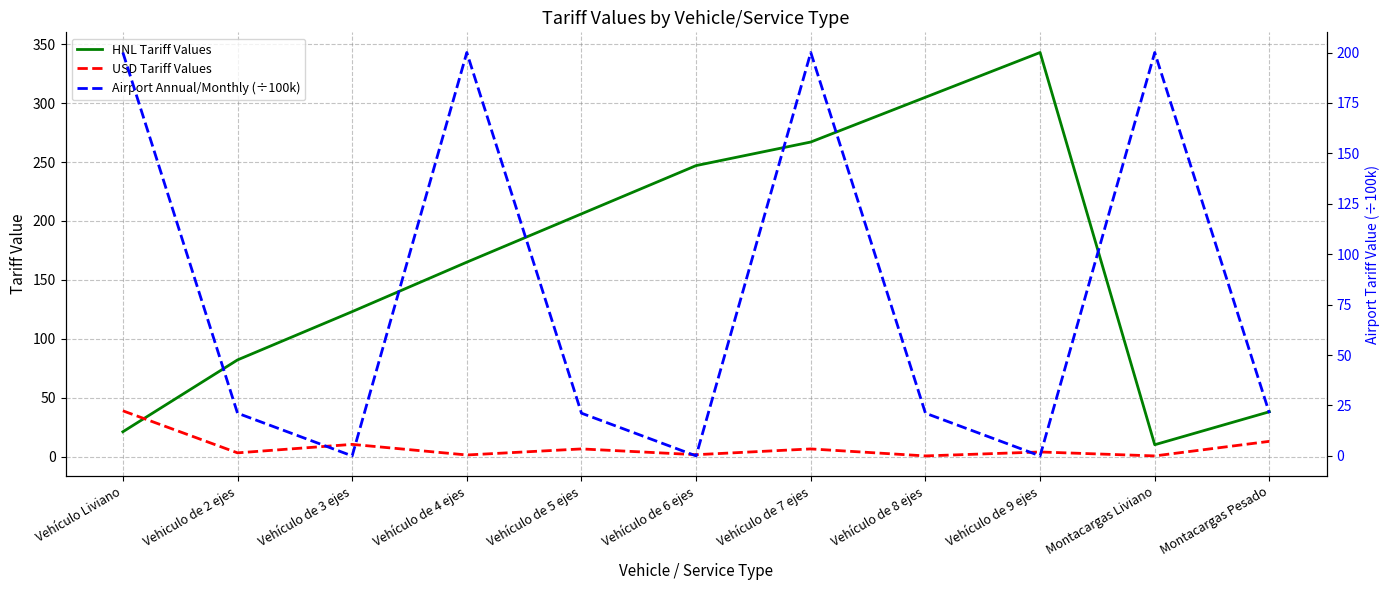

List the series in order of their peak value, lowest first.

USD Tariff Values, Airport Annual/Monthly (÷100k), HNL Tariff Values